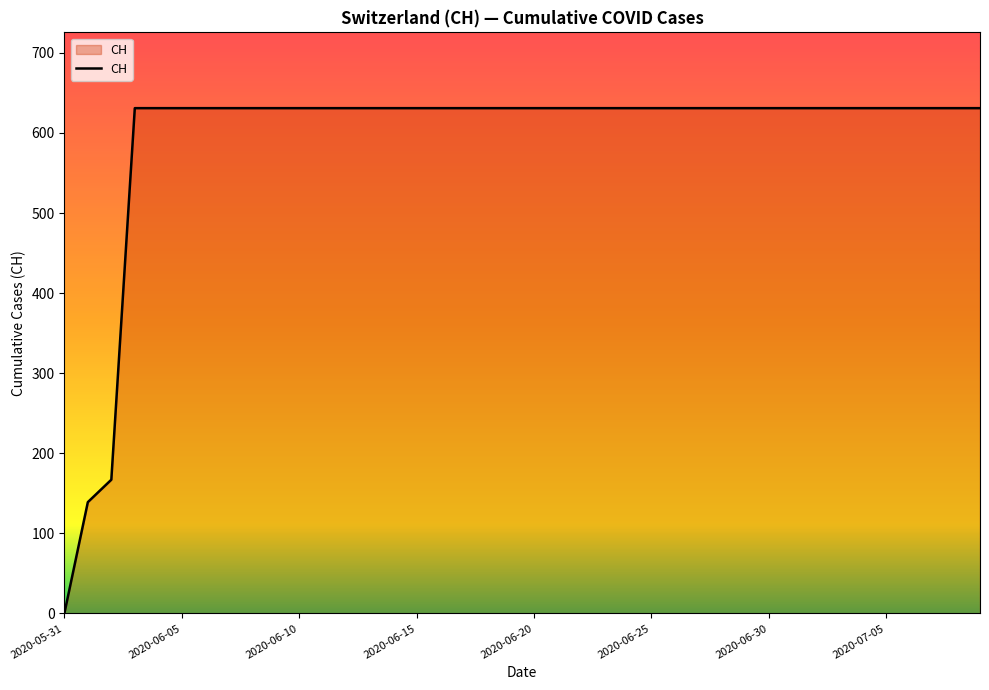

What is the difference between the maximum and minimum values?

631